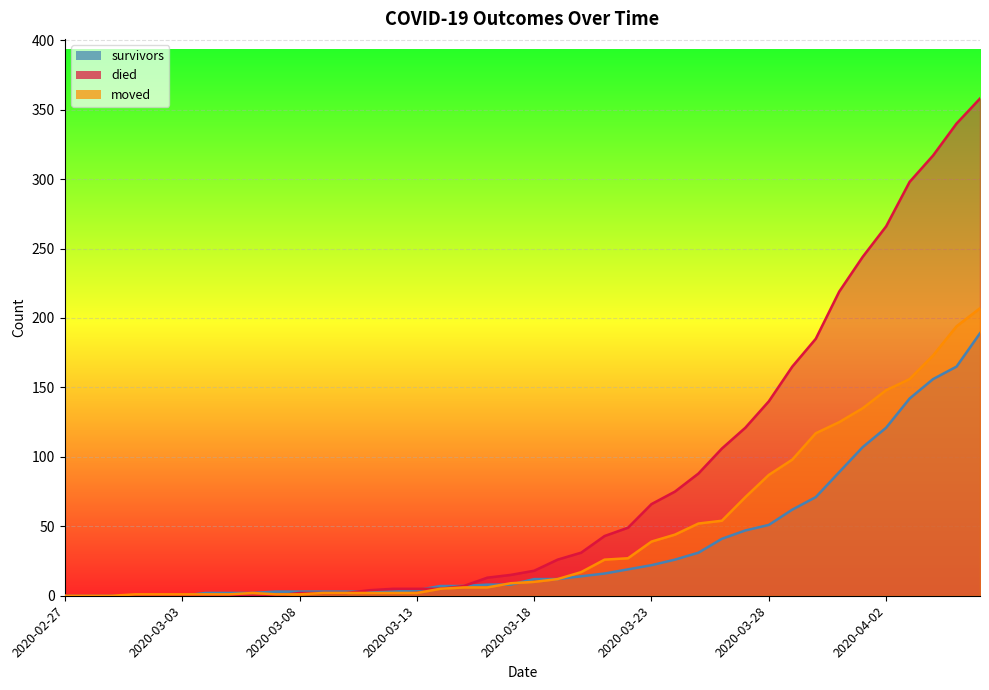

Which label corresponds to the largest value in the chart?

2020-04-06